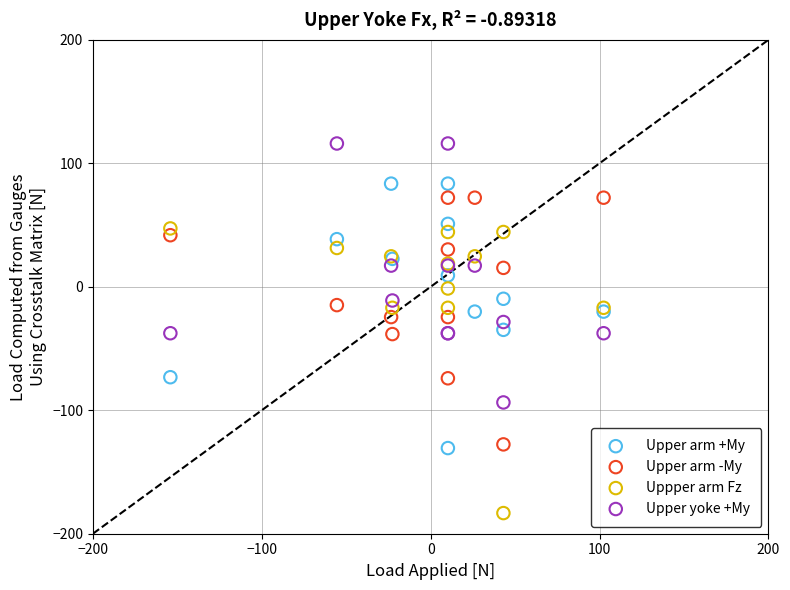

What is the X range (max minus min) for the scatter plot?

256.5